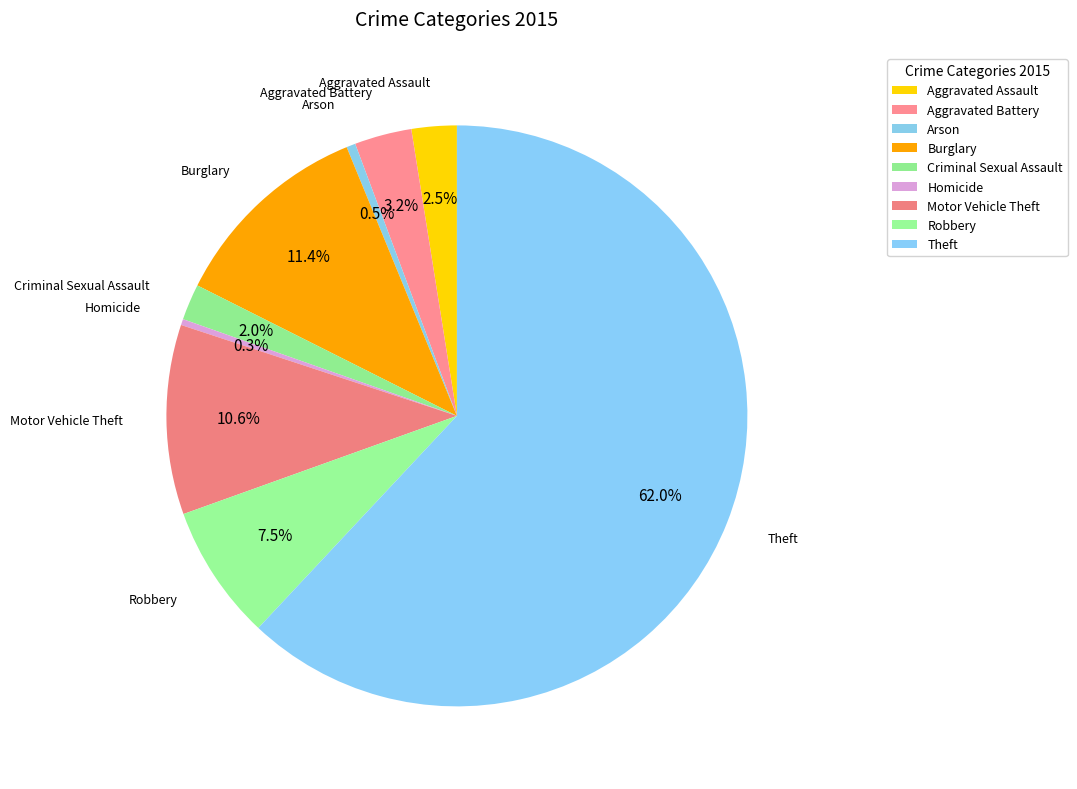

How many segments does this pie chart have?

9